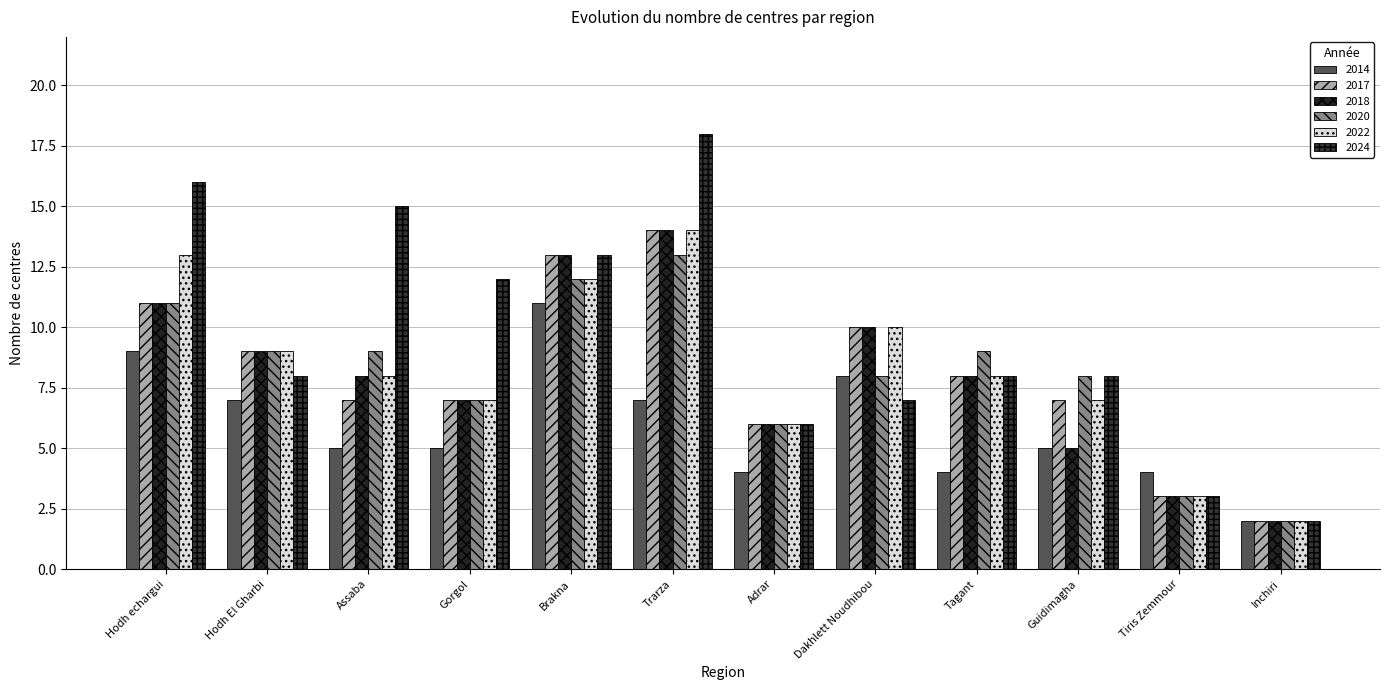

At which category is the sum across all series the highest?

Trarza